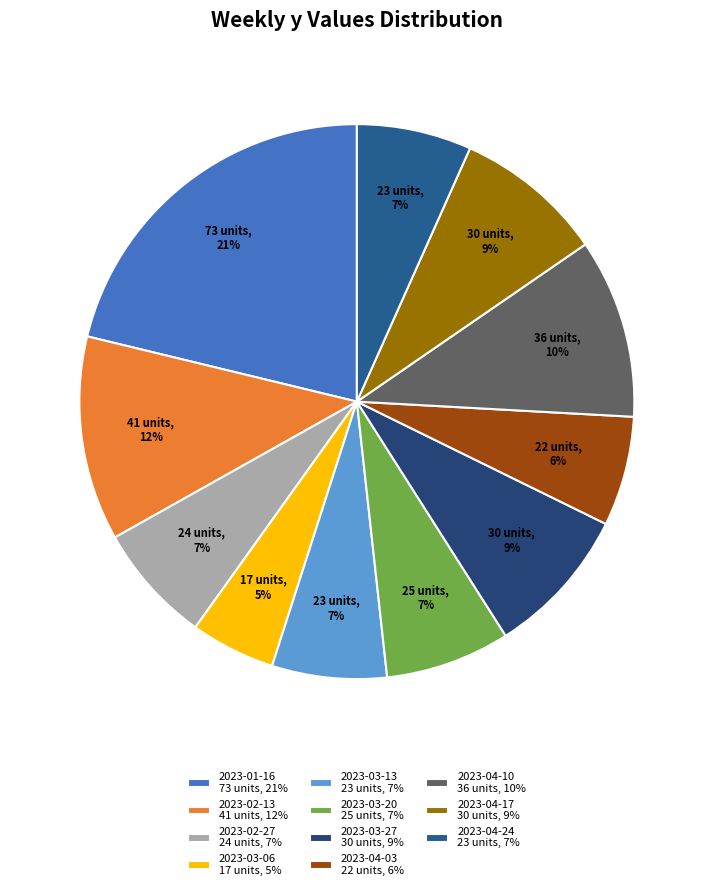

Count the number of slices in the pie.

11